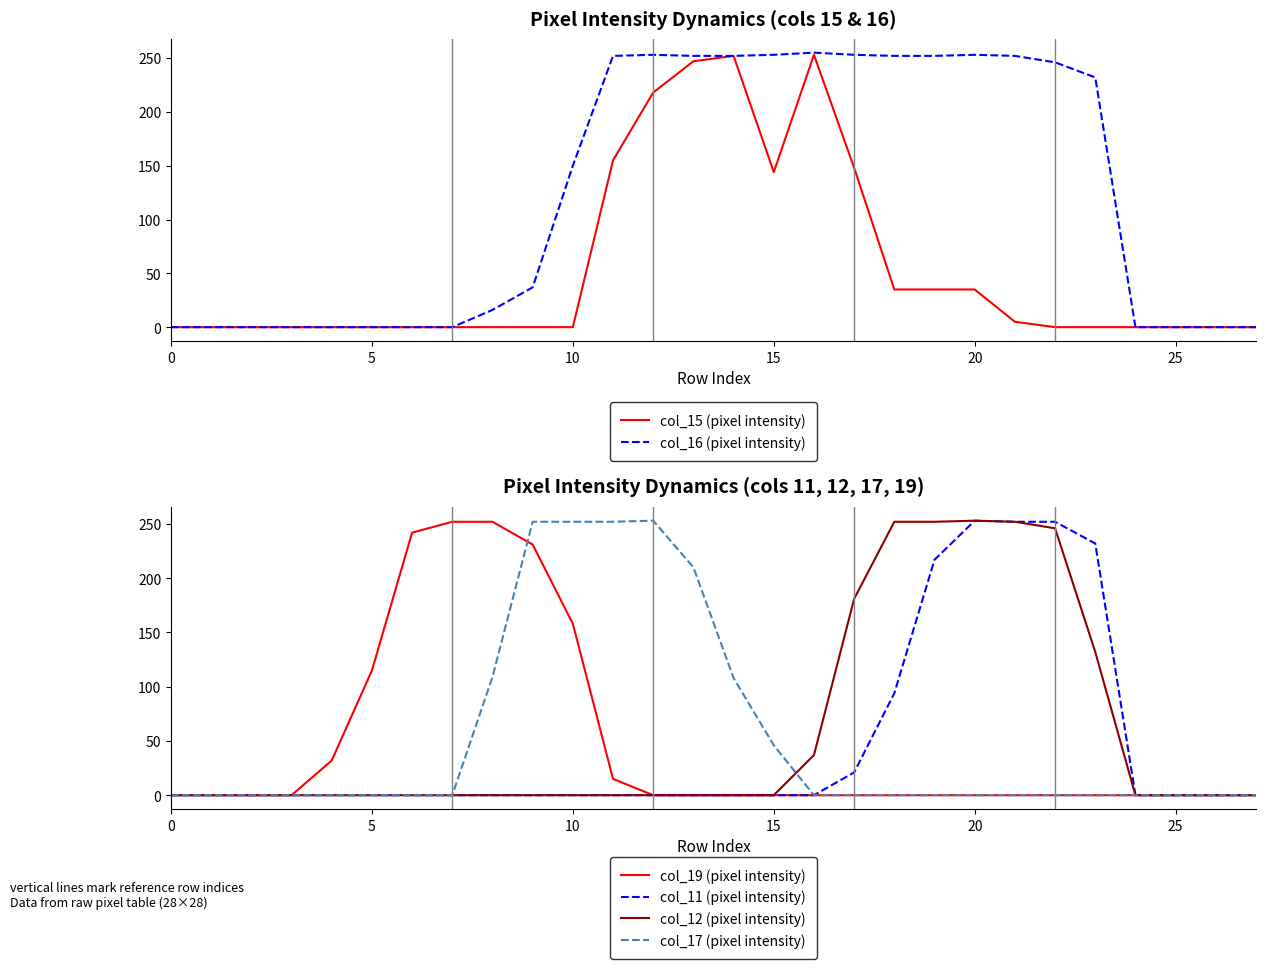

Which series changed the most between 0 and 25?

col_15 (pixel intensity)